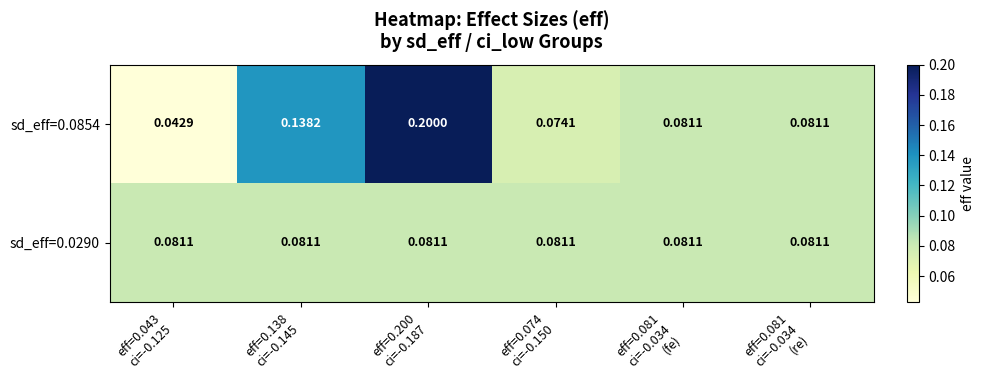

Reading left to right, what are all the values shown in this chart?

sd_eff=0.0854: eff=0.043
ci=-0.125=0.0	eff=0.138
ci=-0.145=0.1	eff=0.200
ci=-0.187=0.2	eff=0.074
ci=-0.150=0.1	eff=0.081
ci=-0.034
(fe)=0.1	eff=0.081
ci=-0.034
(re)=0.1
sd_eff=0.0290: eff=0.043
ci=-0.125=0.1	eff=0.138
ci=-0.145=0.1	eff=0.200
ci=-0.187=0.1	eff=0.074
ci=-0.150=0.1	eff=0.081
ci=-0.034
(fe)=0.1	eff=0.081
ci=-0.034
(re)=0.1